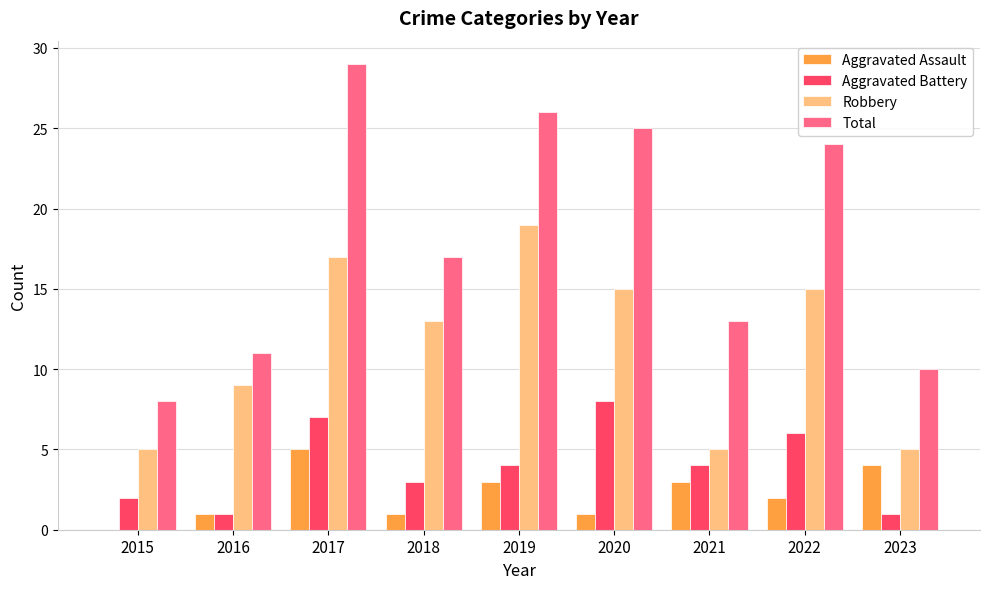

How many values in Aggravated Assault are above zero?

8